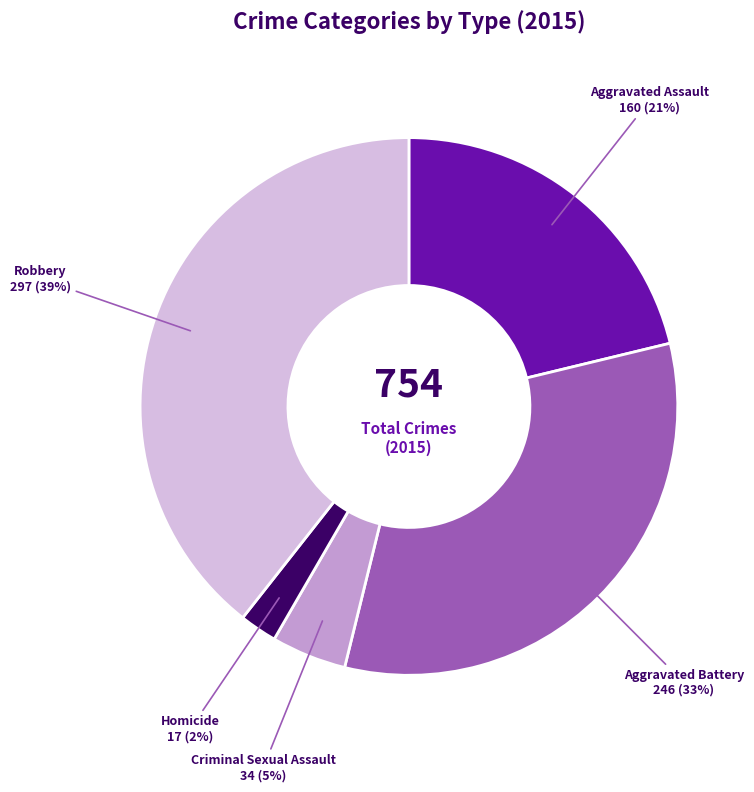

The Robbery slice represents 39% of the pie. True or false?

True